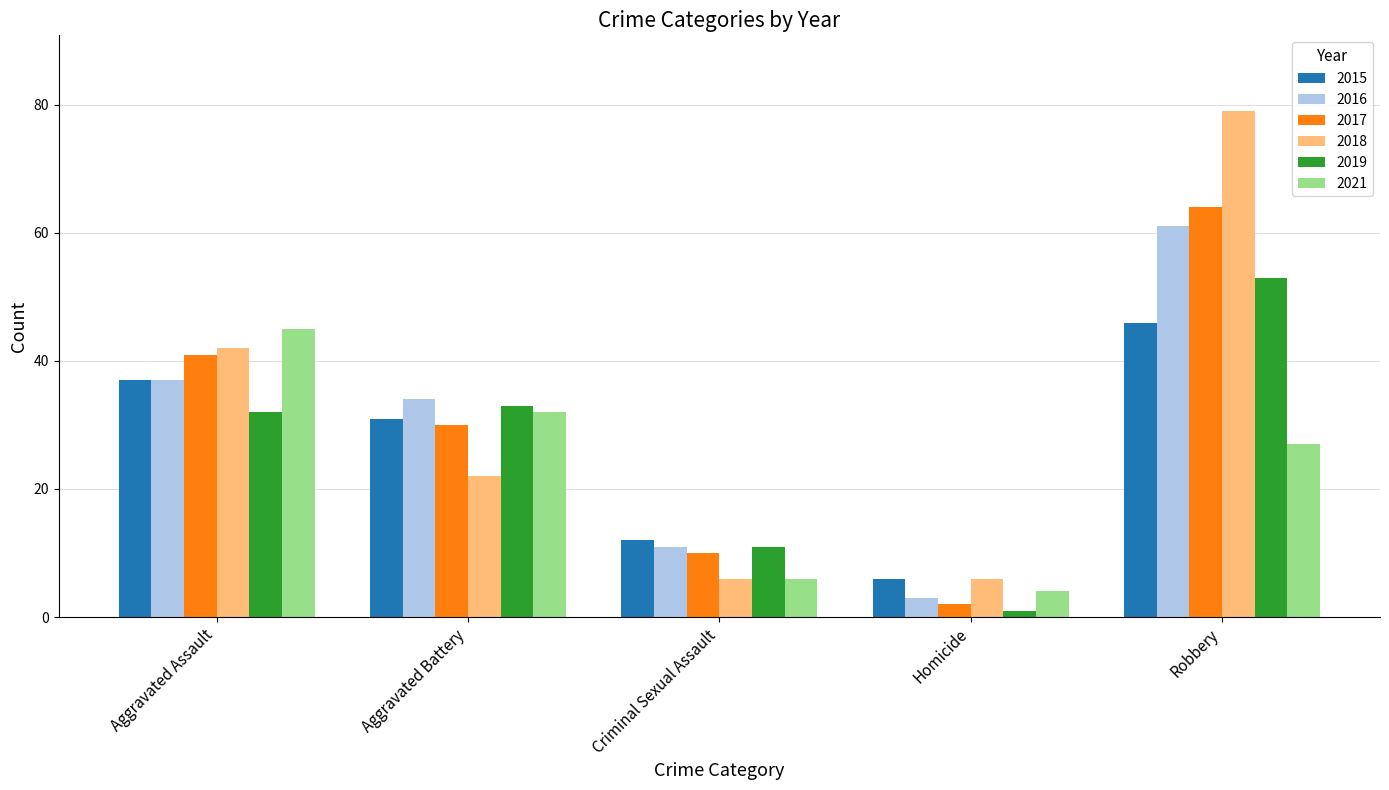

What is the smallest value displayed?

1